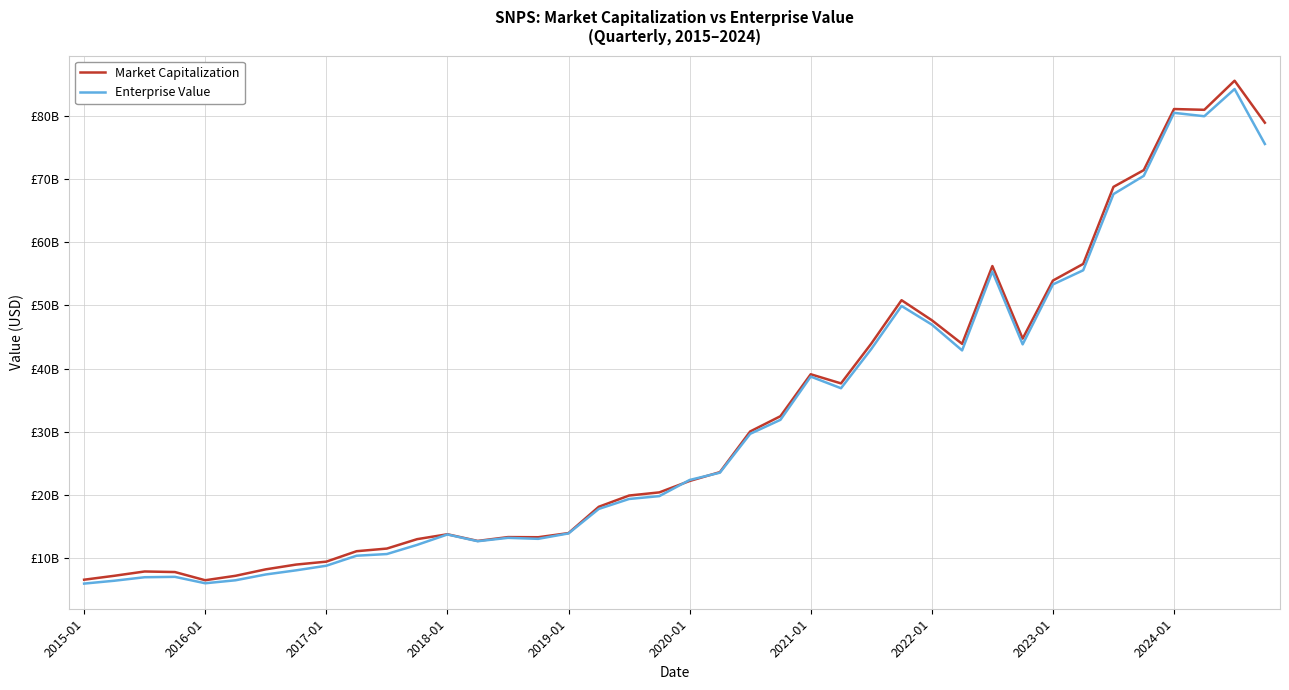

What are all the series names shown in the legend?

Market Capitalization, Enterprise Value